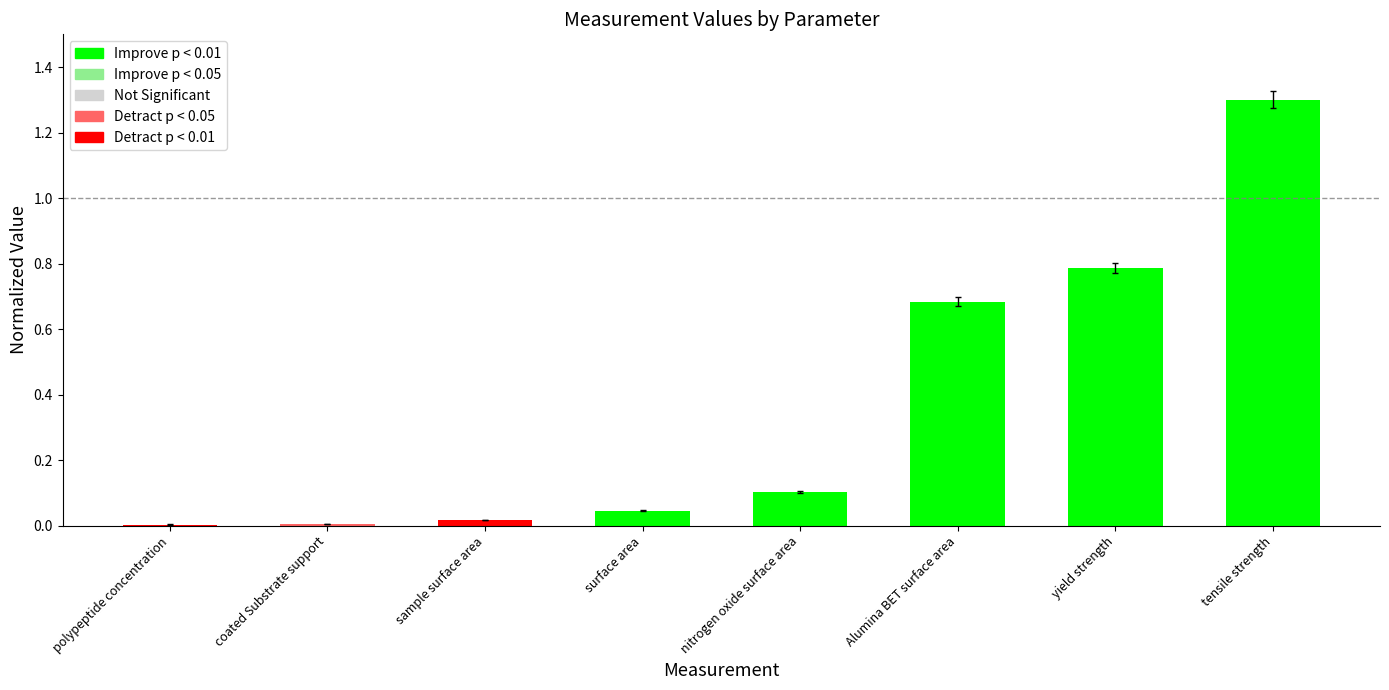

What is the greatest value displayed?

1.3